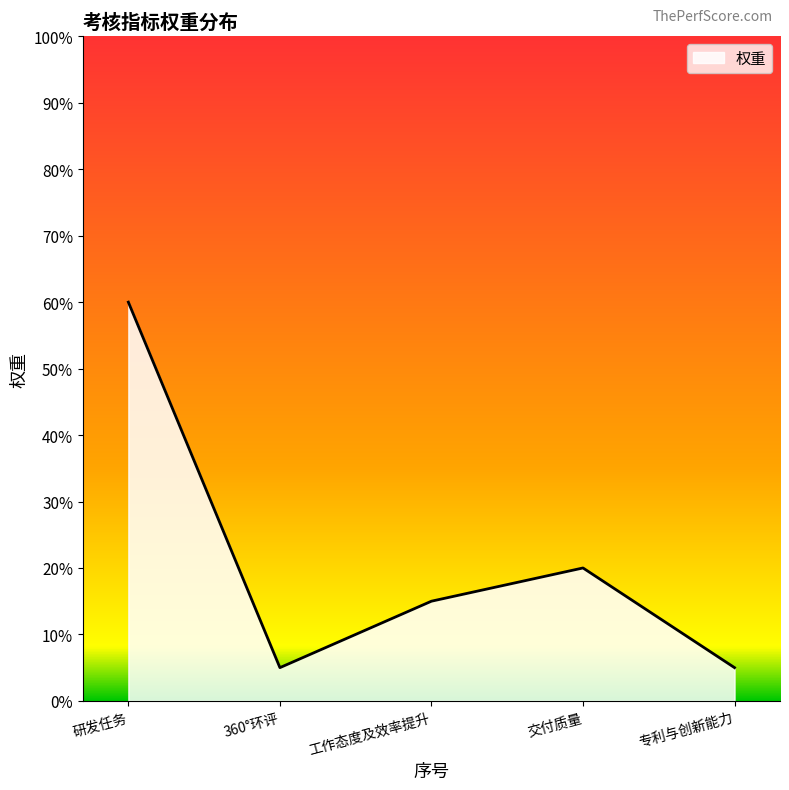

Does the chart display data point markers on the line(s)?

No